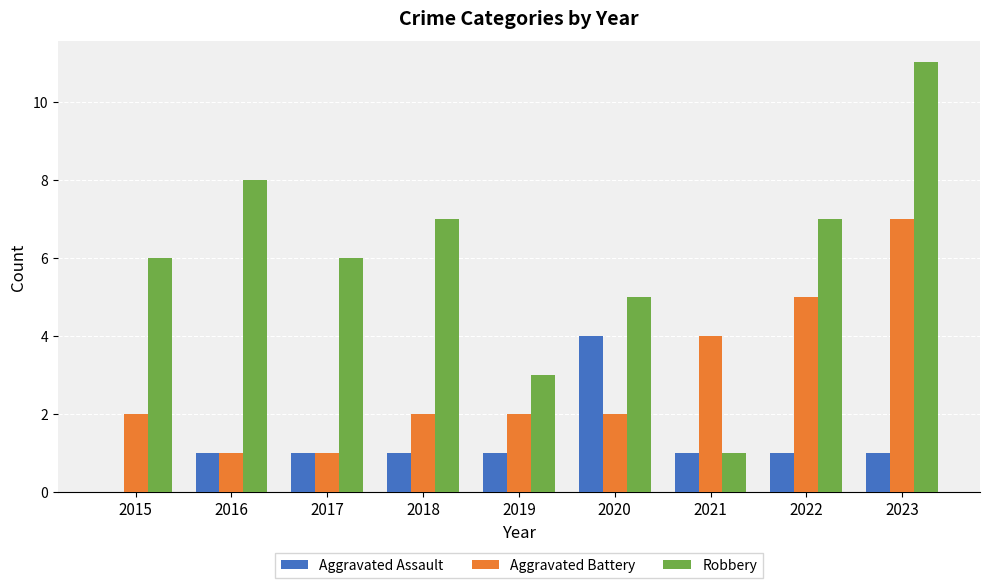

At which label does Robbery reach its peak?

2023